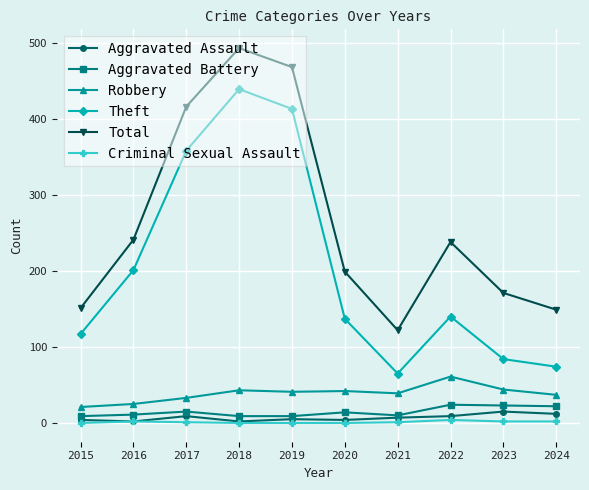

In Criminal Sexual Assault, how many points are higher than both neighbors (excluding endpoints)?

2